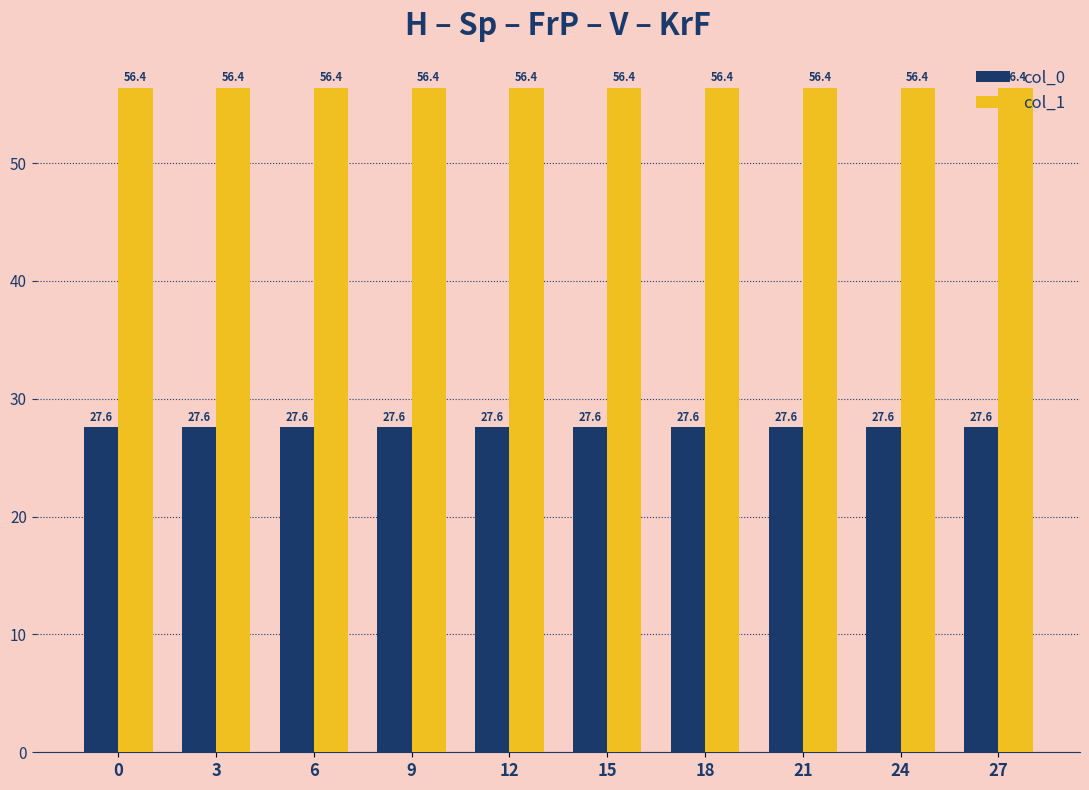

What is the spread (max minus min) of values at 9?

28.8